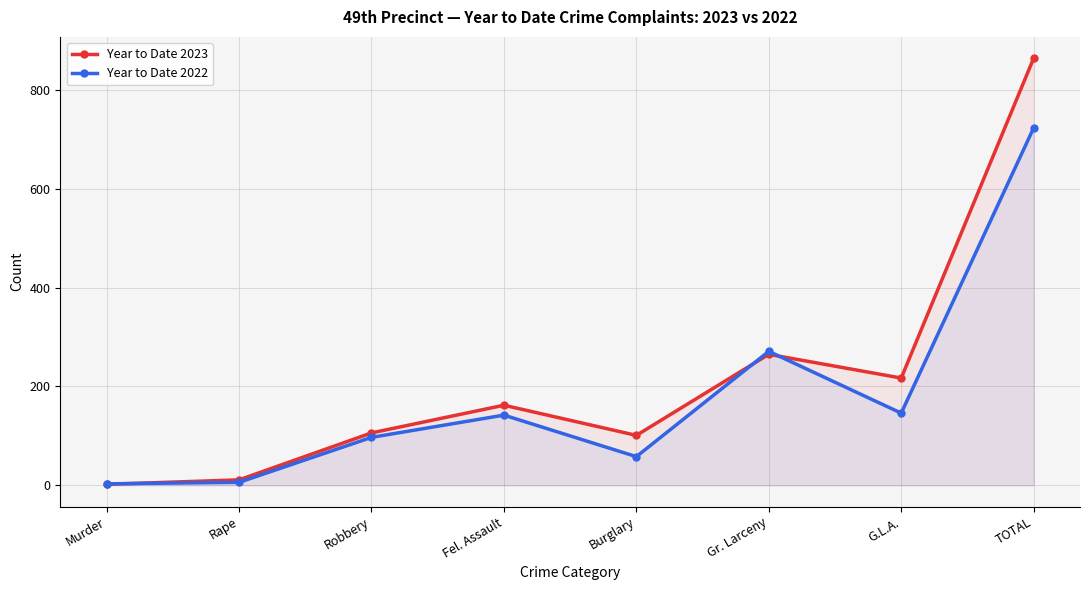

What is the label of the 2nd point from the left?

Rape